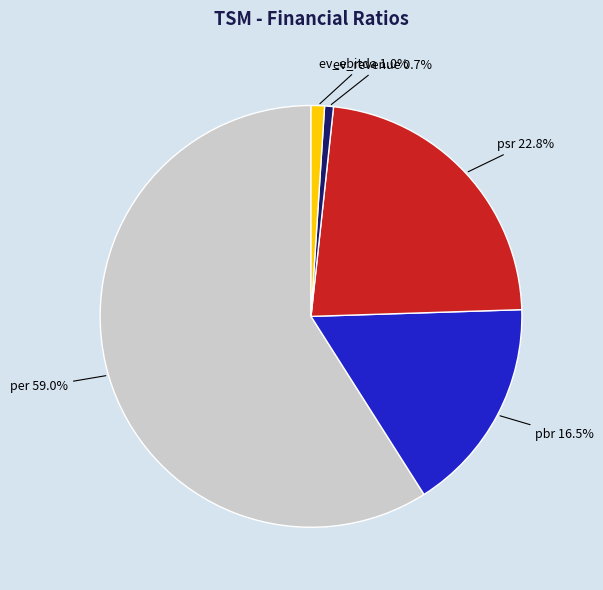

Is there a majority slice in this chart?

Yes